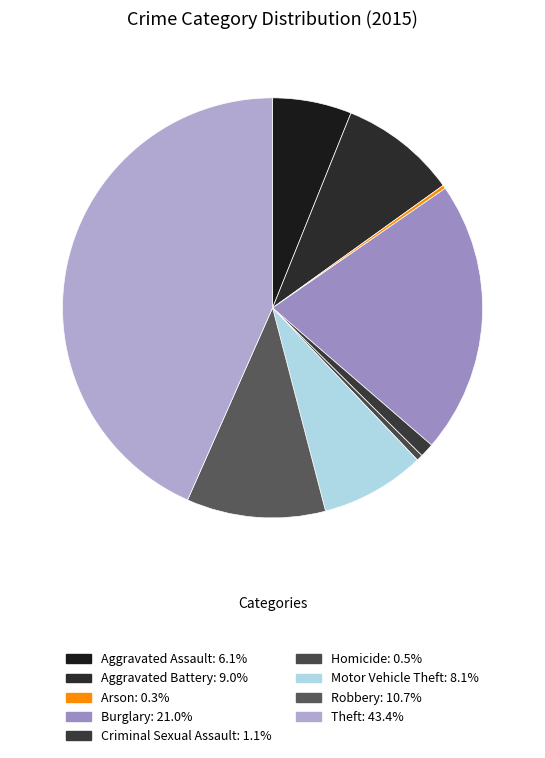

To the nearest percent, what is the difference between the Homicide and Aggravated Assault slice percentages?

6%